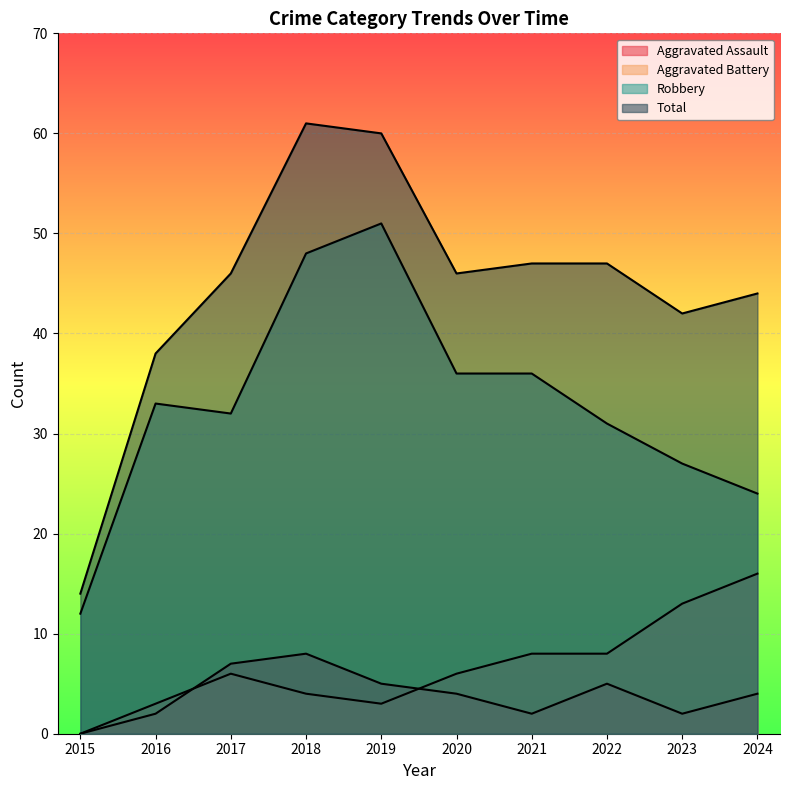

At how many categories does at least one series exceed 15?

9